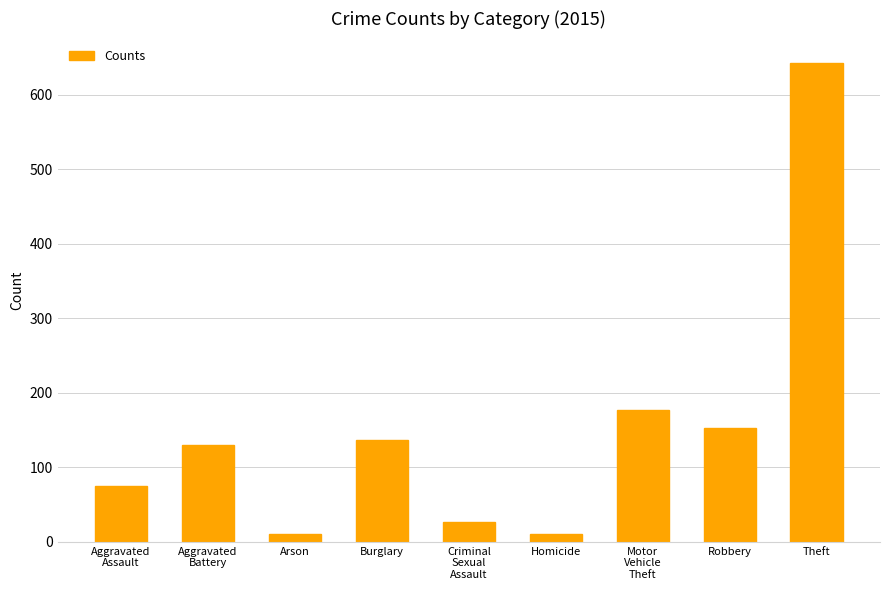

How many values are below 130?

4